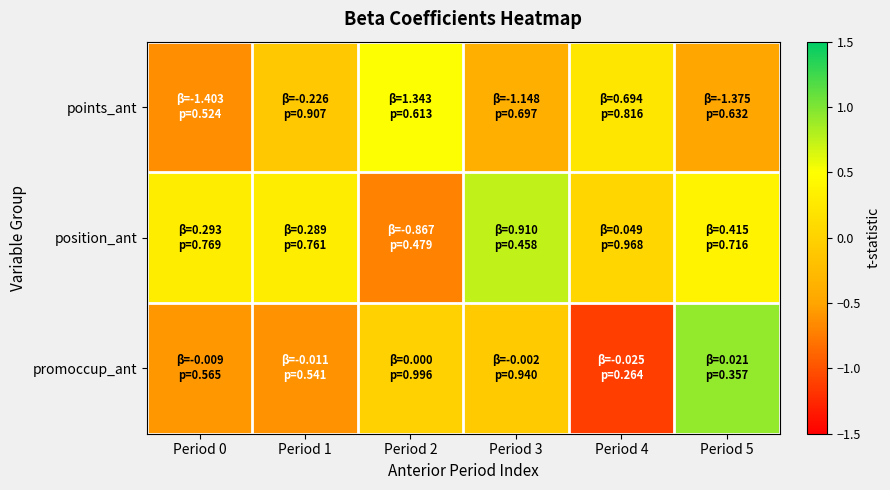

Which series has the widest spread of values?

promoccup_ant